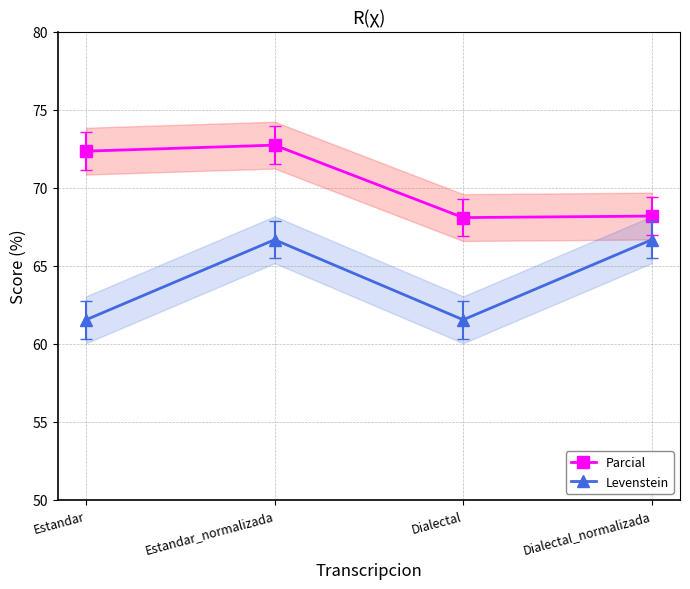

What is the difference between the maximum and minimum values in the Levenstein series?

5.1